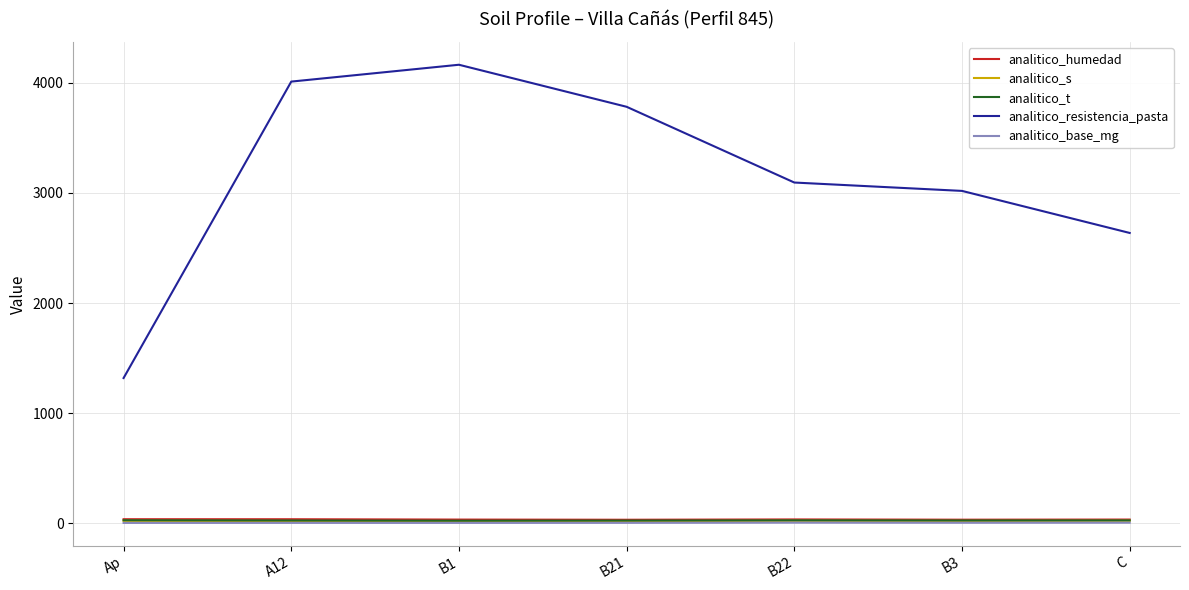

At which category does the chart reach its peak across all series?

B1